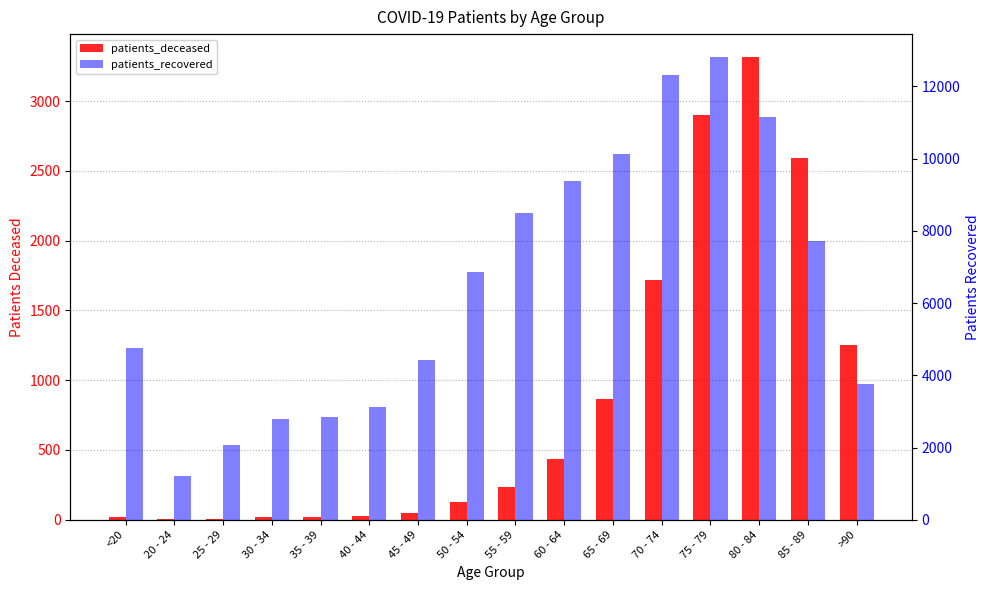

Which series has the largest total across all categories?

patients_recovered